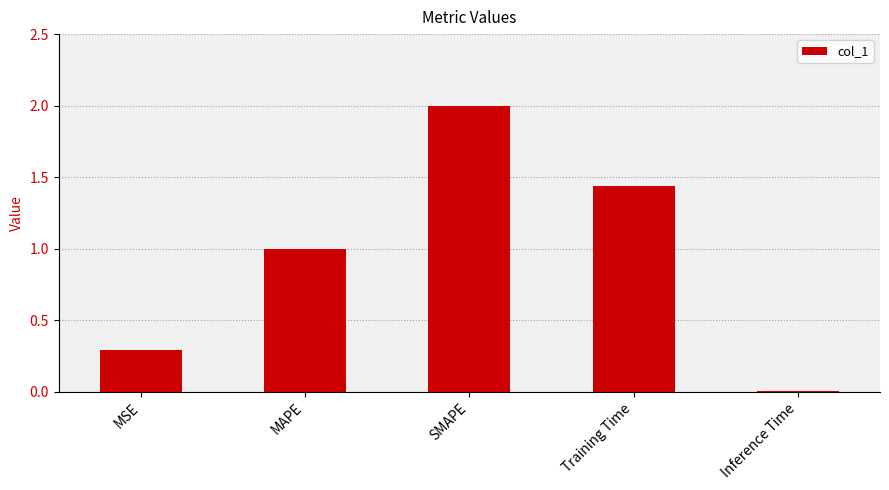

What is the label of the 5th bar from the left?

Inference Time